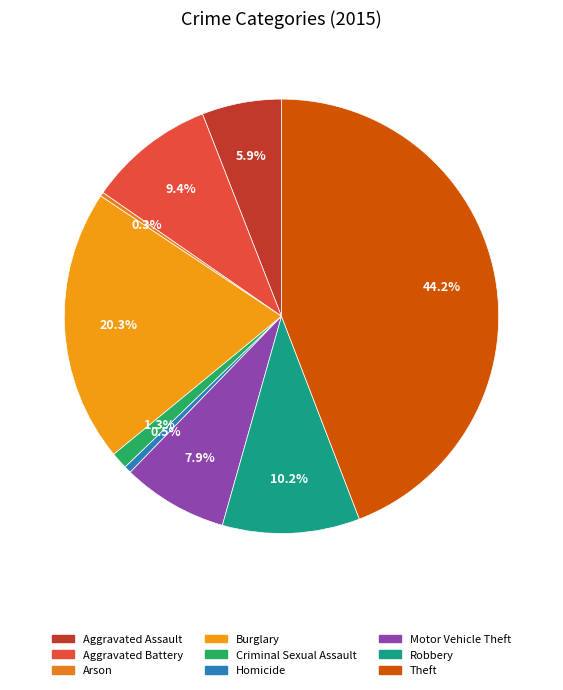

To the nearest percent, what is the average slice percentage?

11%